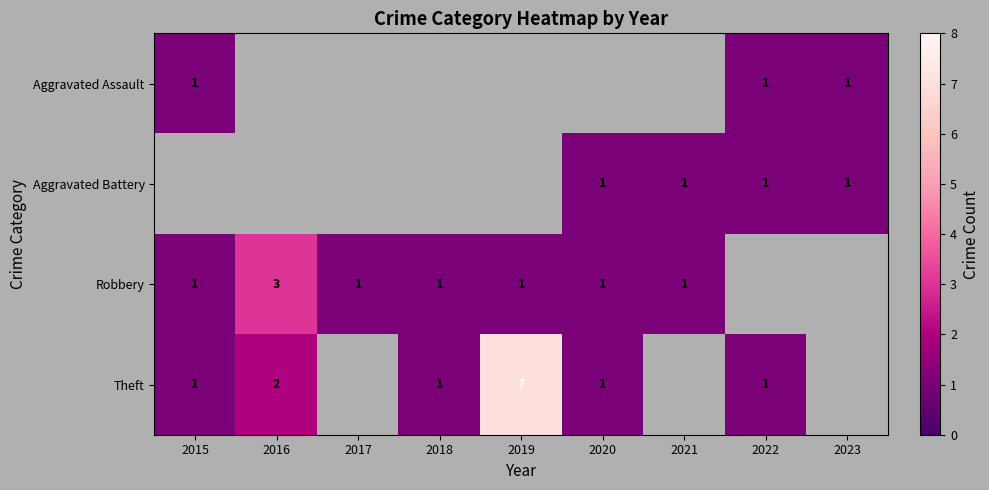

True or false: Theft has a value of 1 at 2016.

False